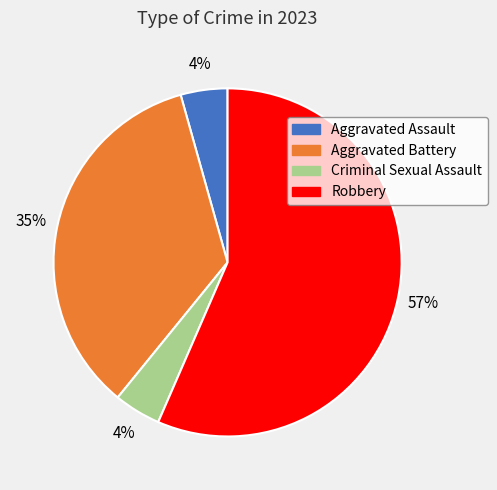

To the nearest percent, what is the combined percentage of Robbery and Criminal Sexual Assault?

61%